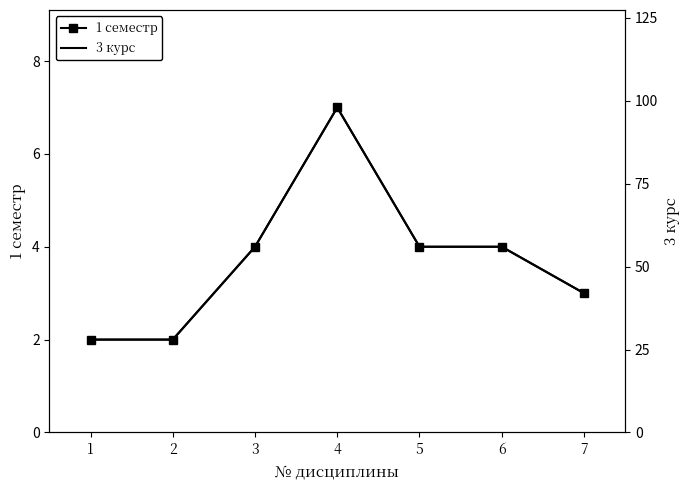

What is the approximate value of 3 курс at 2, to the nearest 10?

30